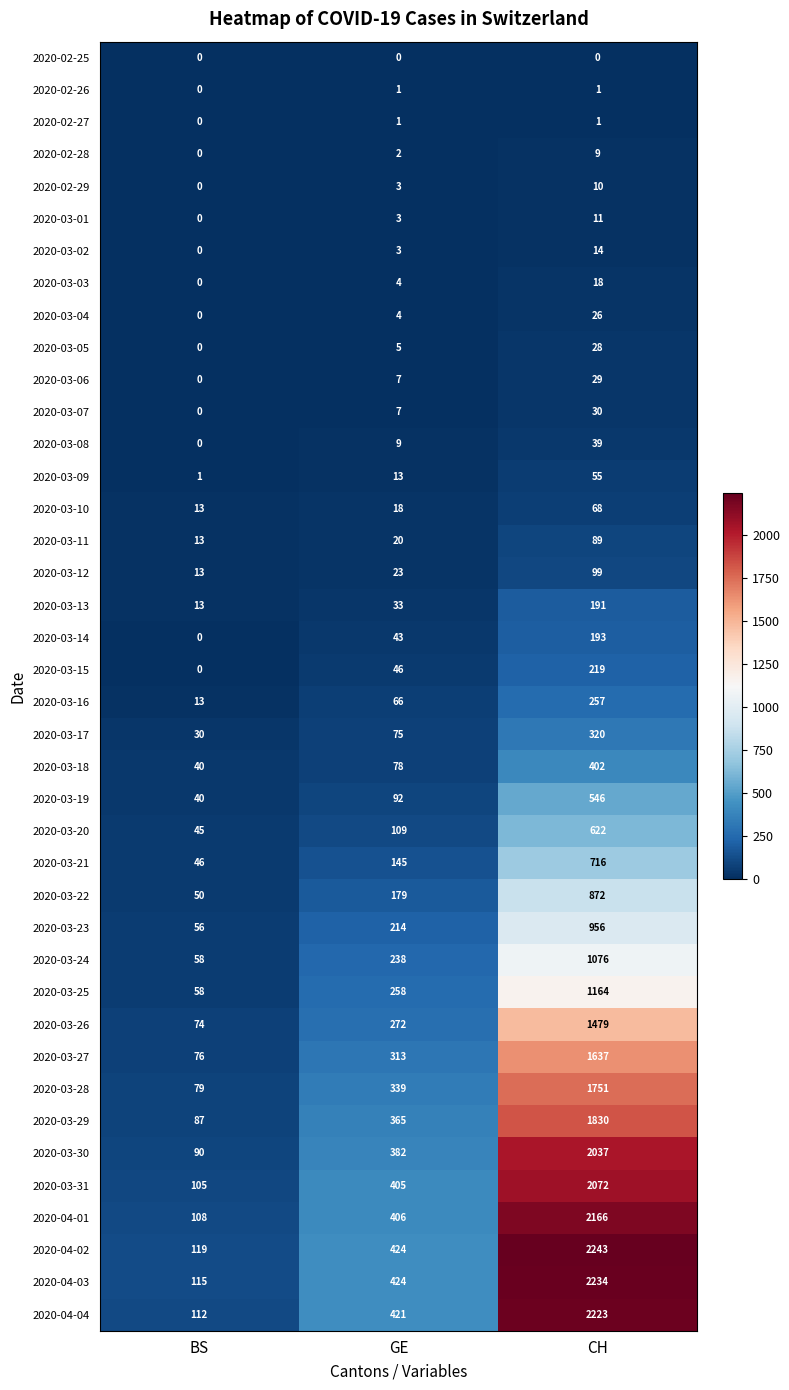

What is the spread (max minus min) of values at GE?

424